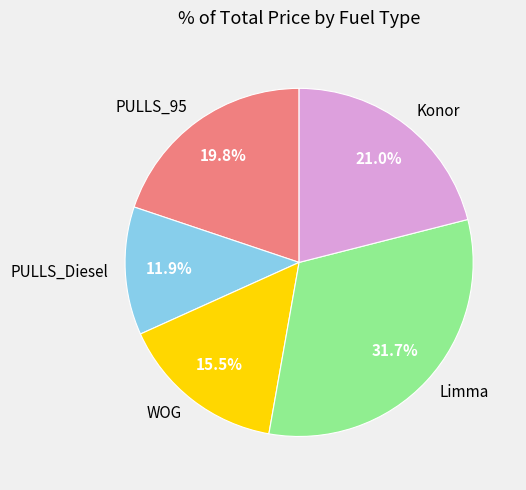

What percentage do WOG and Limma together represent?

47.2%